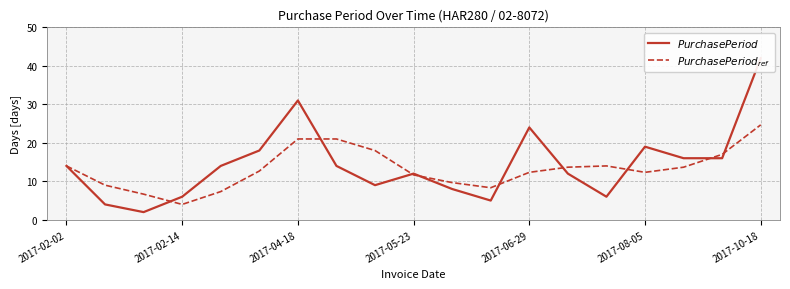

How many data points in $PurchasePeriod$ are less than 14?

9